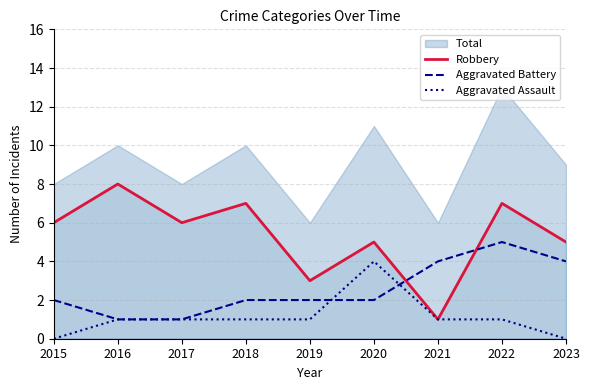

What is the maximum value for Robbery?

8